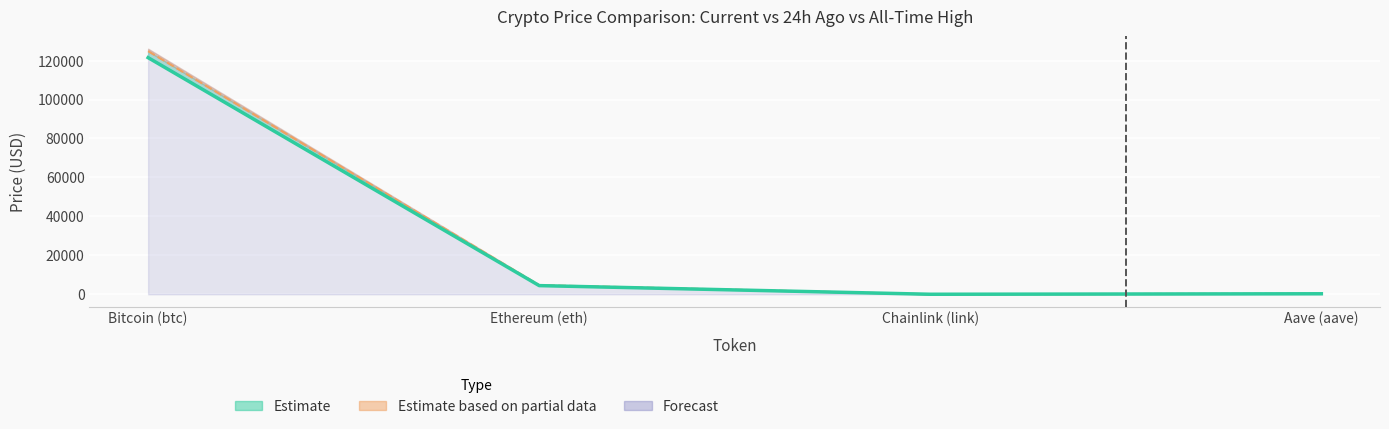

Where is price nearest to the value 60760?

Ethereum (eth)